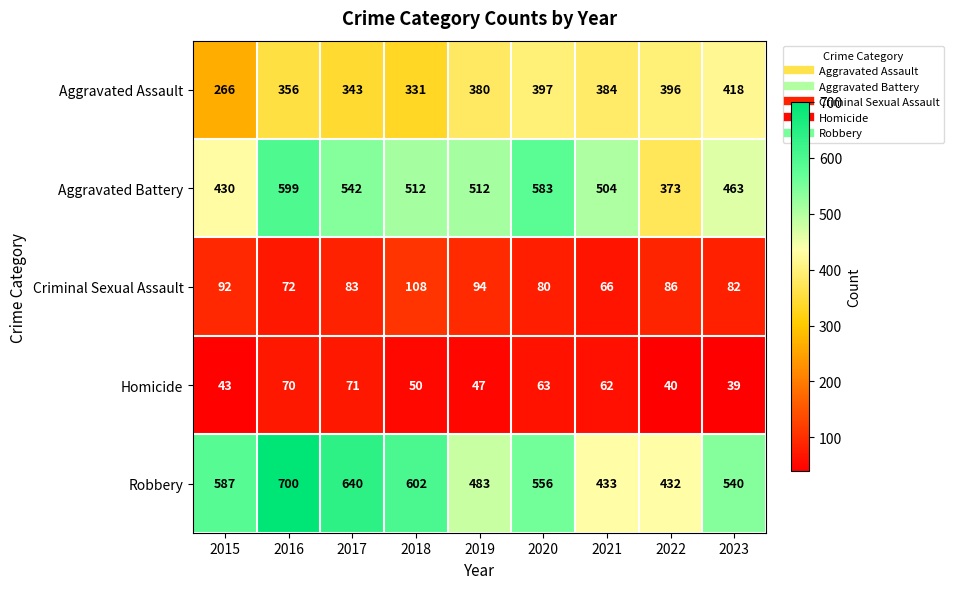

At which category is the sum across all series the highest?

2016